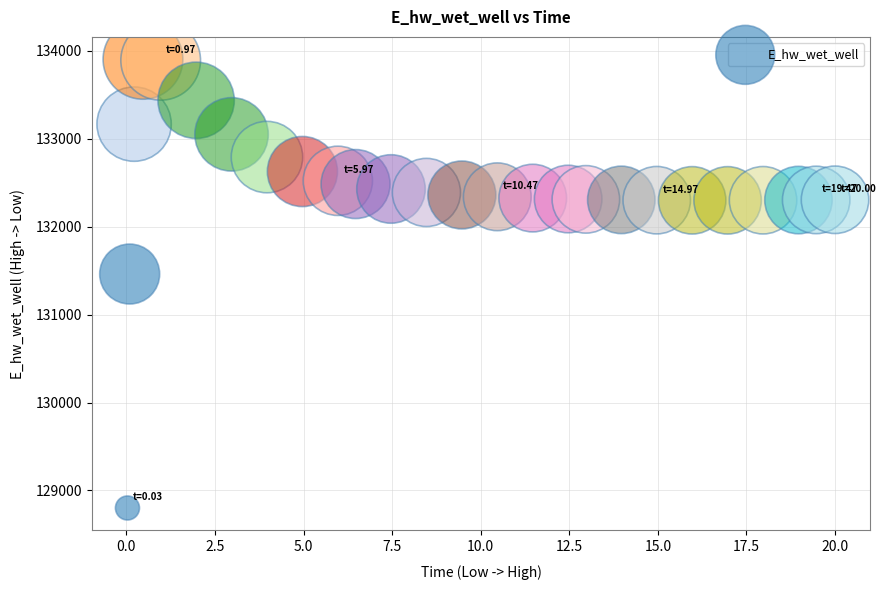

What Y value in the scatter plot is closest to 131351?

131460.9